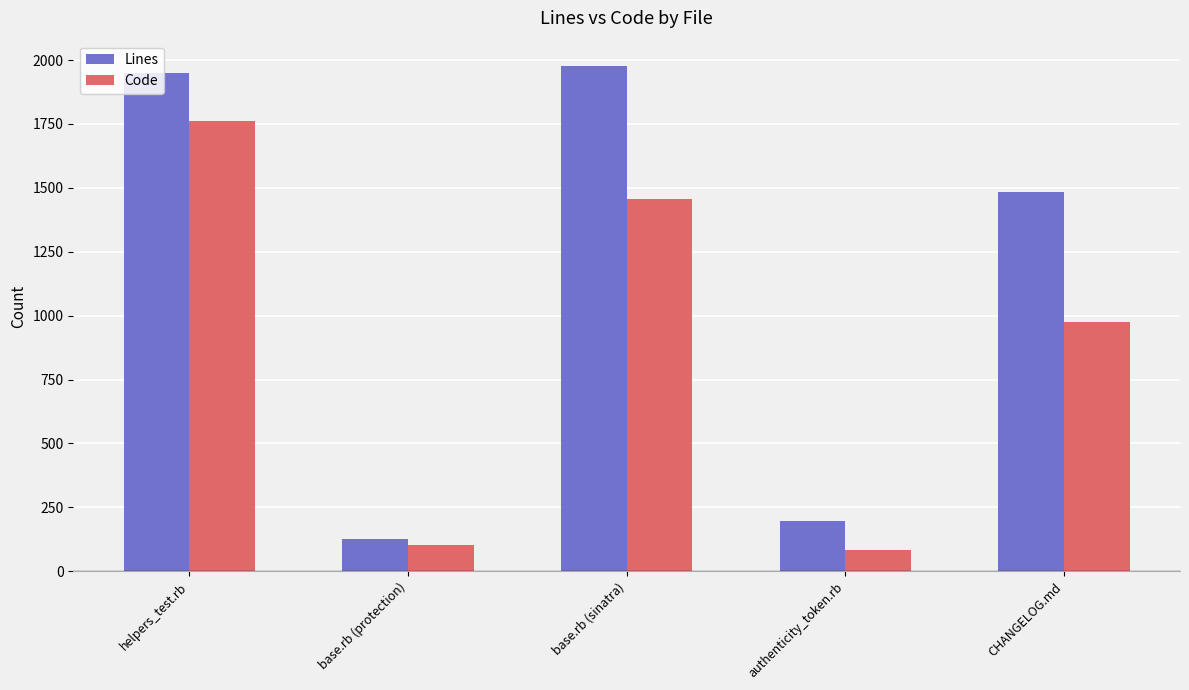

Read the Lines value at authenticity_token.rb.

196